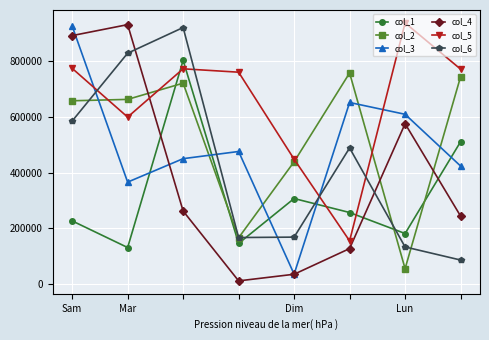

True or false: col_3 and col_5 cross at least once.

True